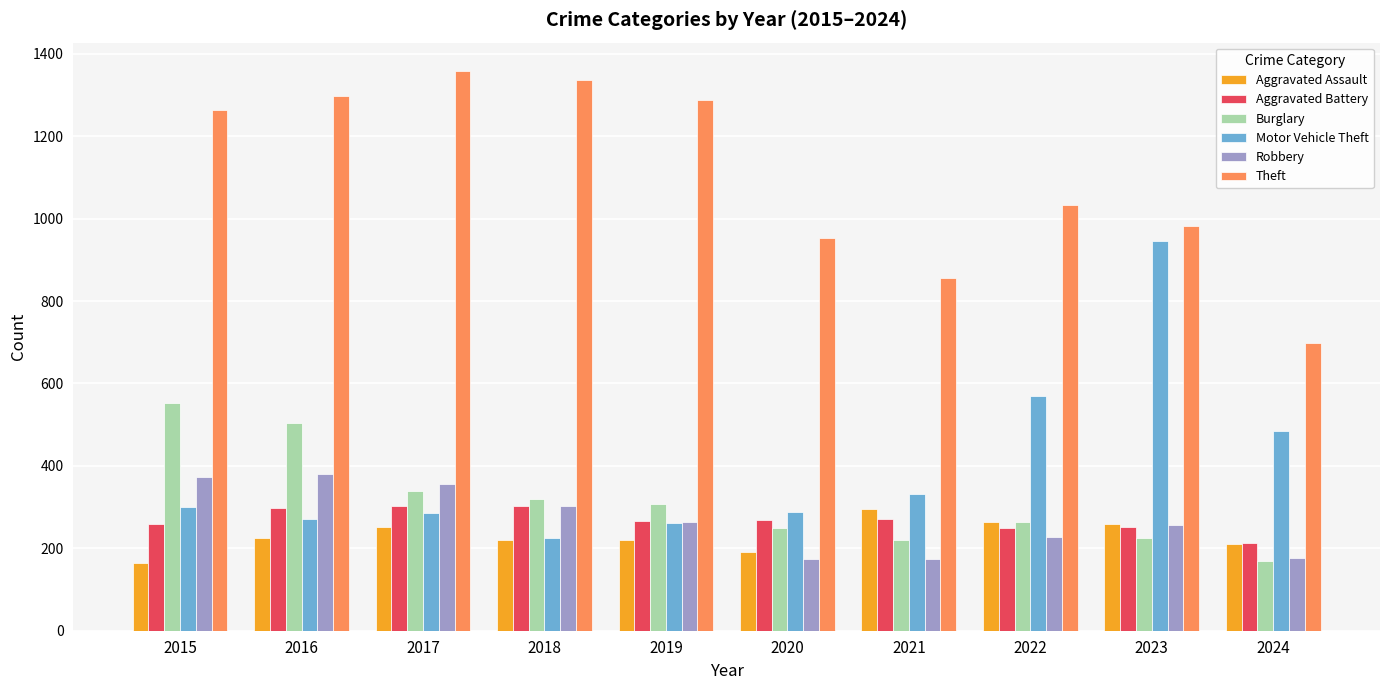

What is the sum of all Burglary values?

3152